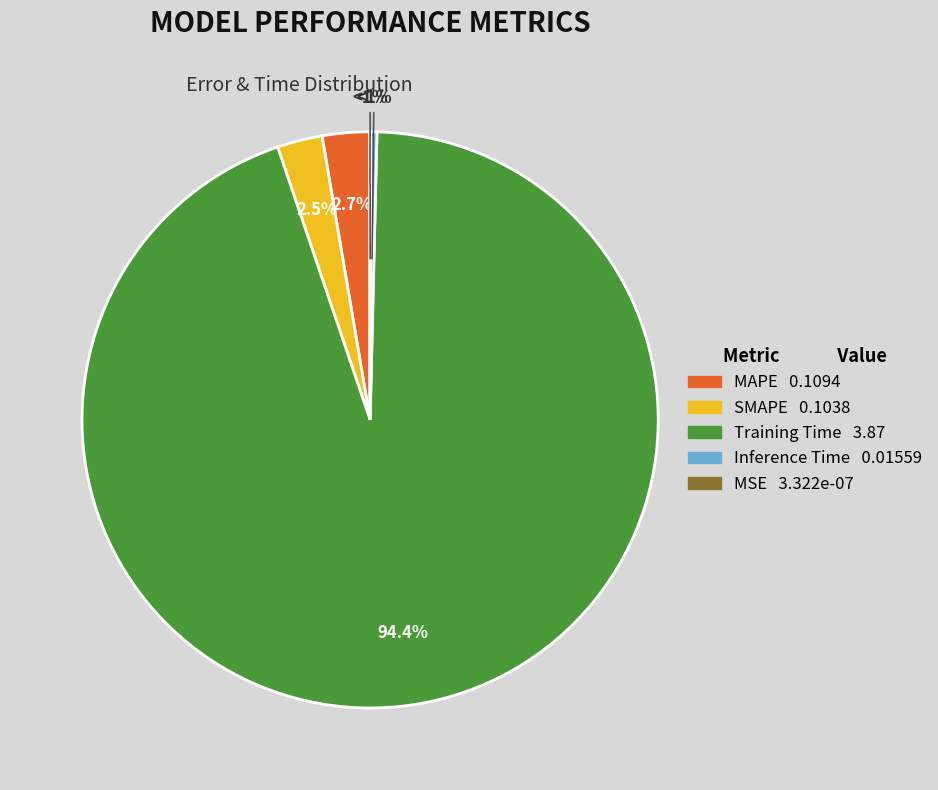

Is it true that SMAPE is 16% of the pie?

False